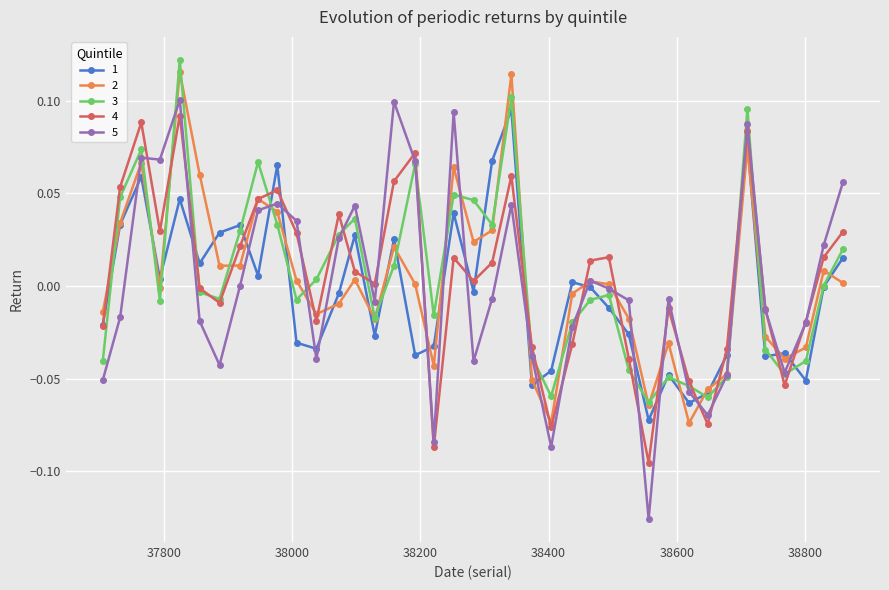

True or false: 4 has more than 0 interior local peaks.

True